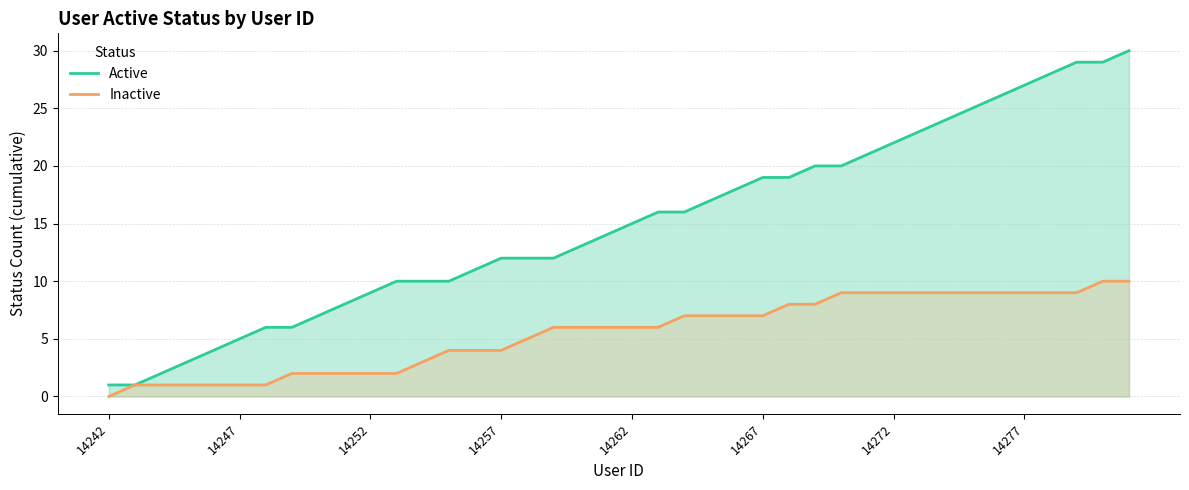

Rank the series by their maximum value, from lowest to highest.

Inactive, Active